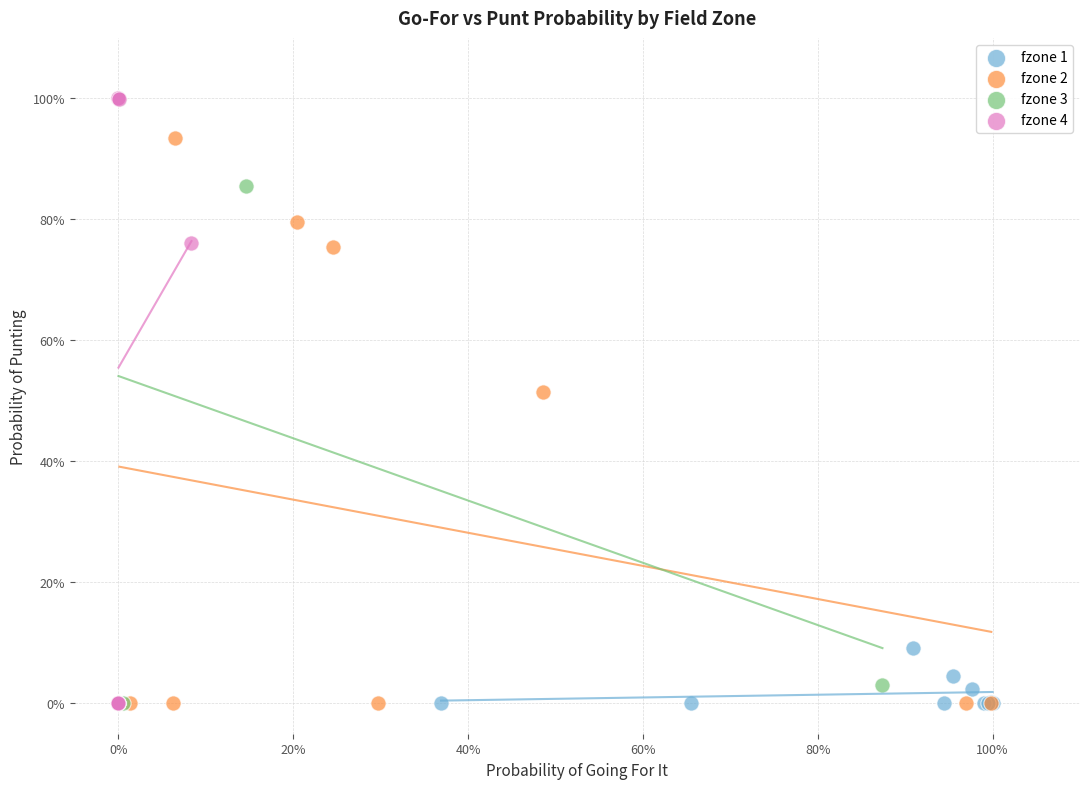

What are all the series names shown in the legend?

fzone 1, fzone 2, fzone 3, fzone 4